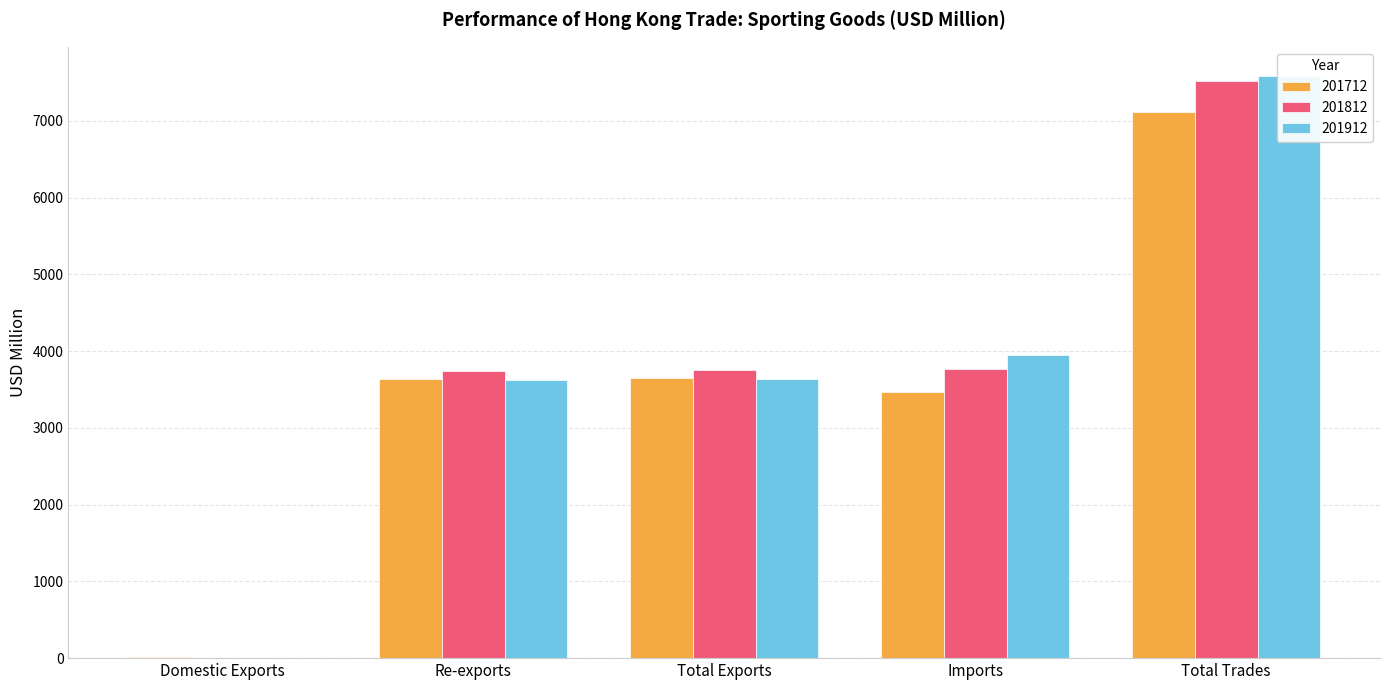

What is the spread (max minus min) of values at Imports?

491.4